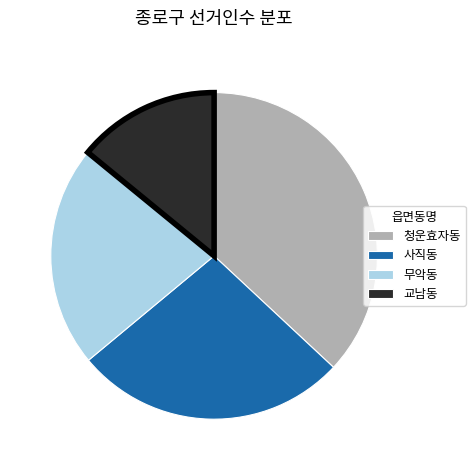

Count the number of slices in the pie.

4